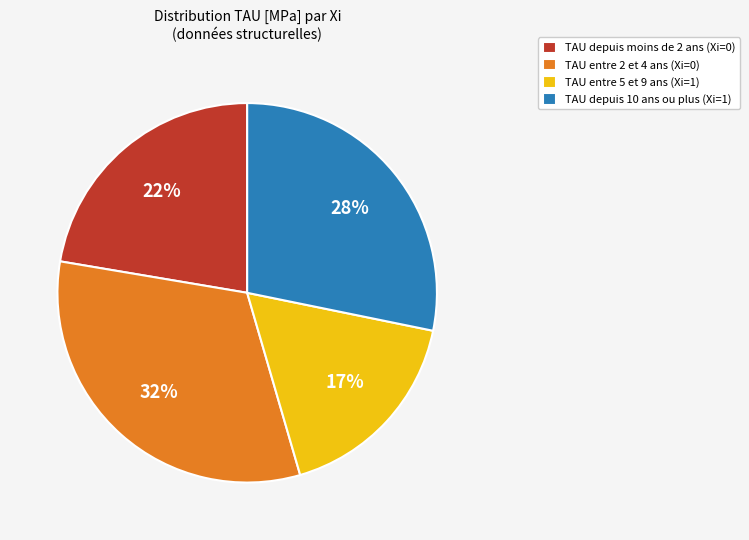

How many segments does this pie chart have?

4